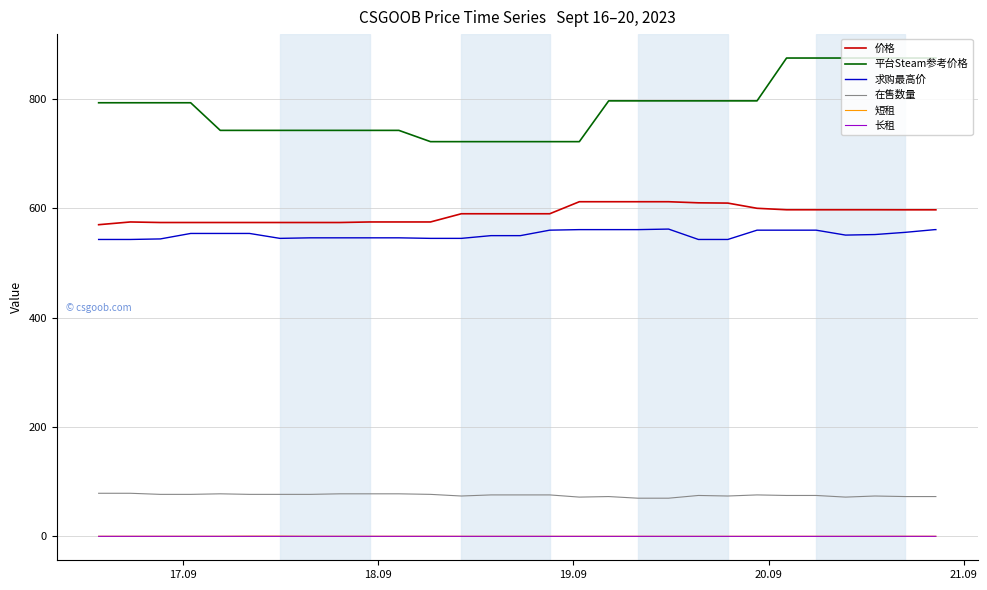

True or false: 平台Steam参考价格 and 求购最高价 intersect in this chart.

False